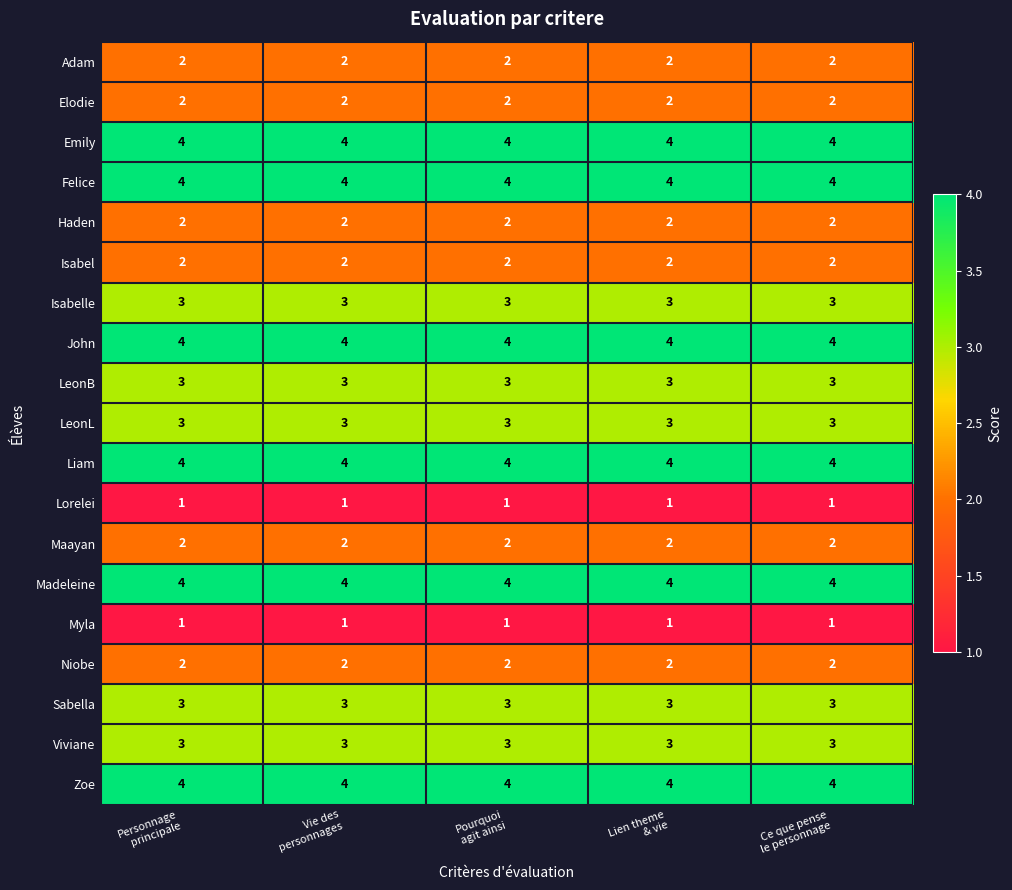

What is the average value of the Liam series?

4